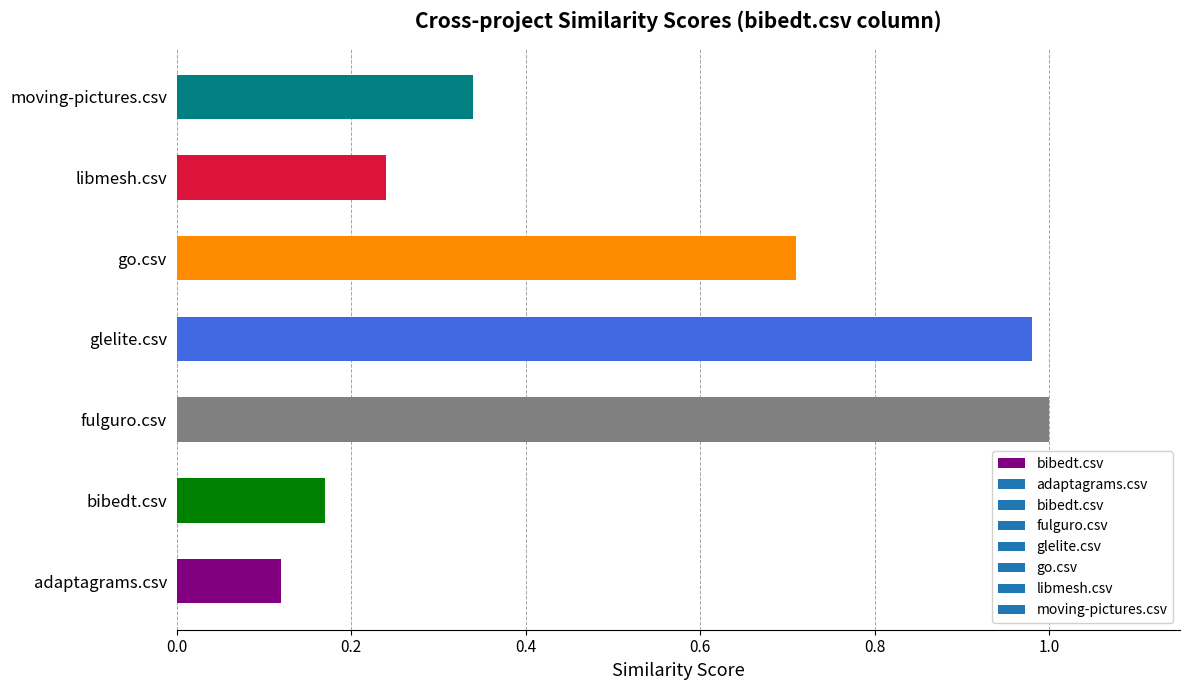

Is it true that the value at go.csv is 0.7?

True